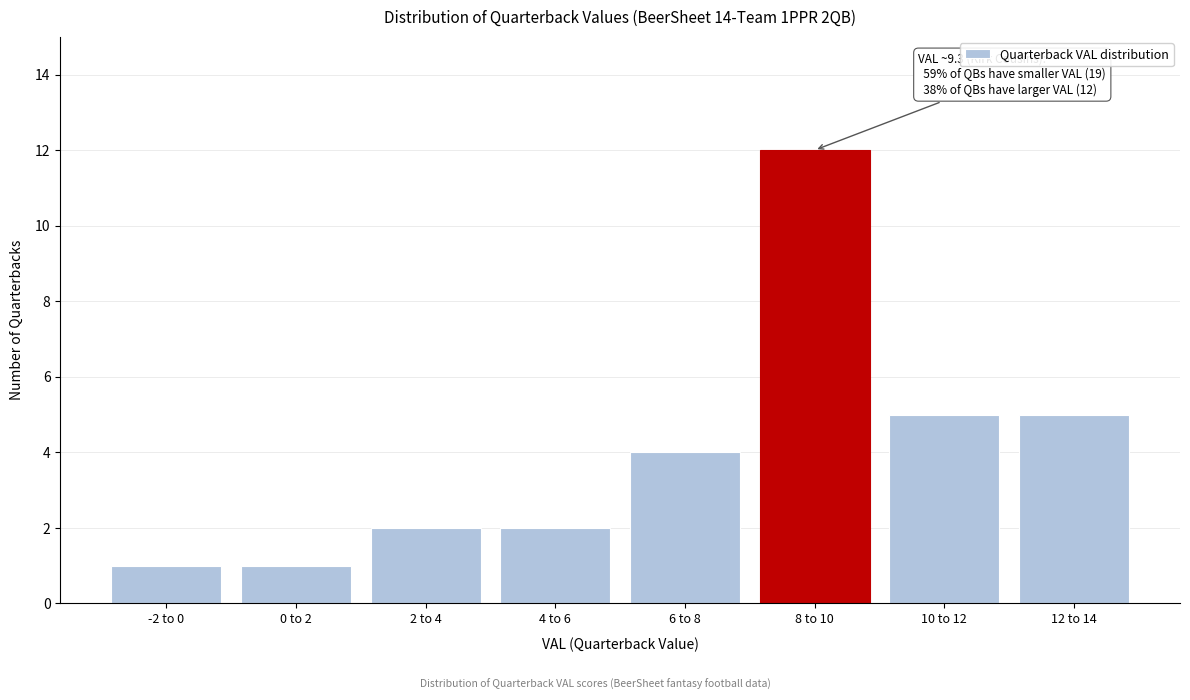

Reading left to right, transcribe all the data shown in this chart.

-2 to 0=1	0 to 2=1	2 to 4=2	4 to 6=2	6 to 8=4	8 to 10=12	10 to 12=5	12 to 14=5